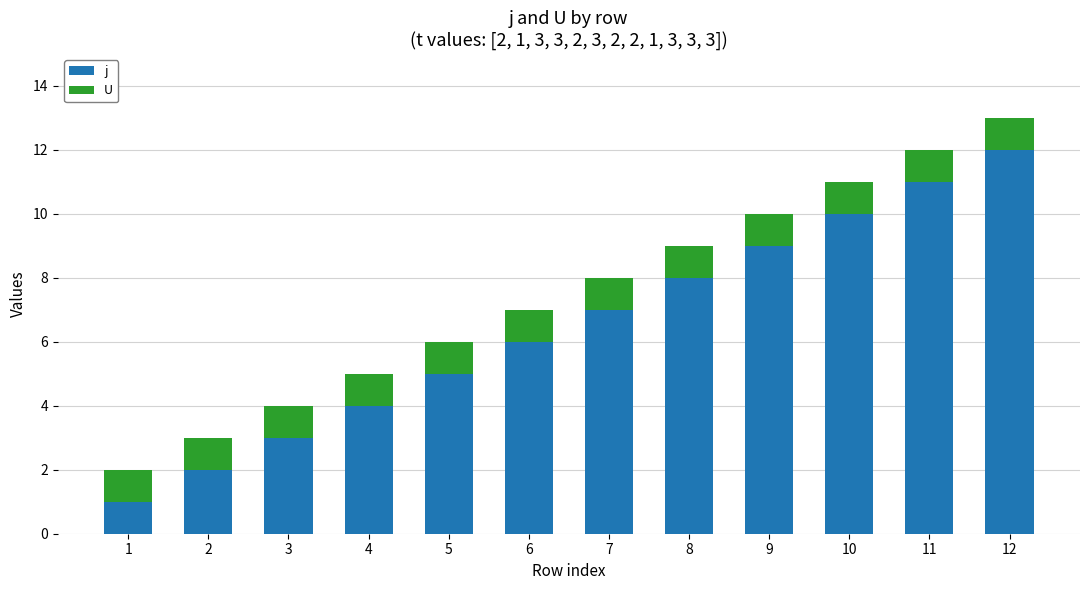

The j series shows 1 at 2. True or false?

False